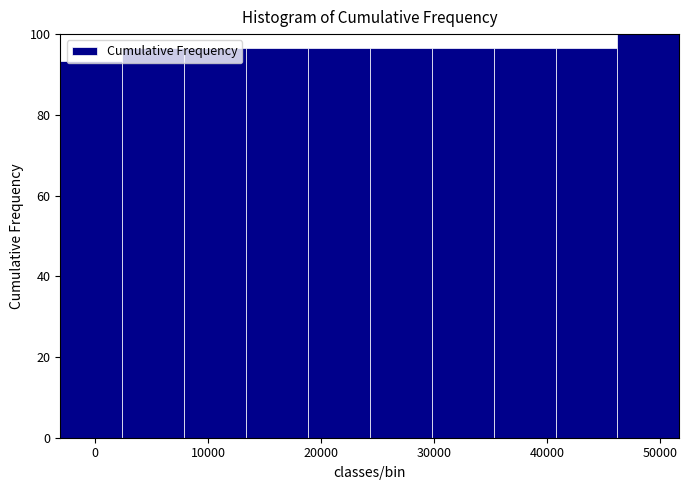

Which range on the x-axis has the tallest bar?

46000 to 52000